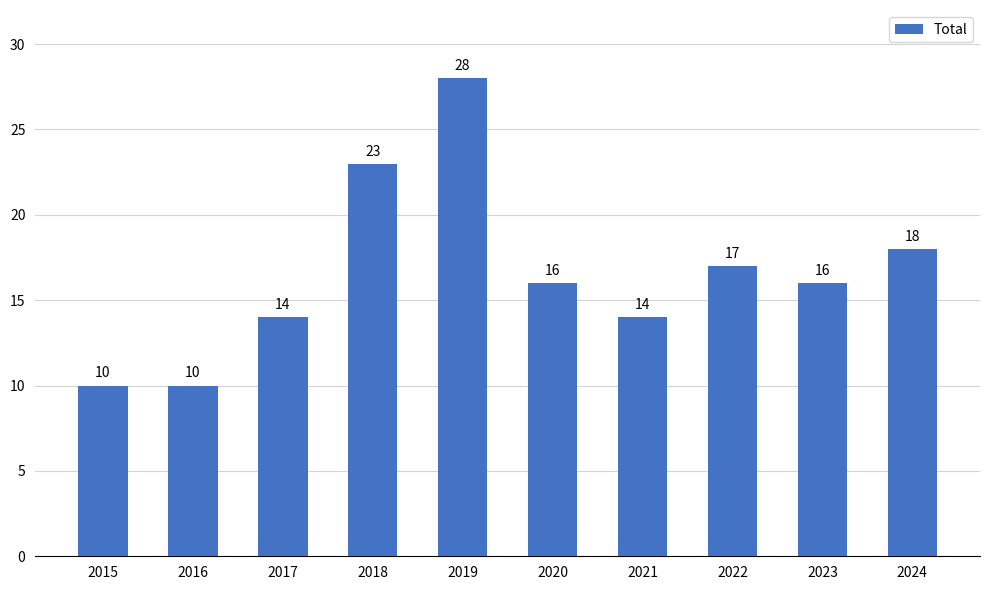

How many data points are less than 16?

4